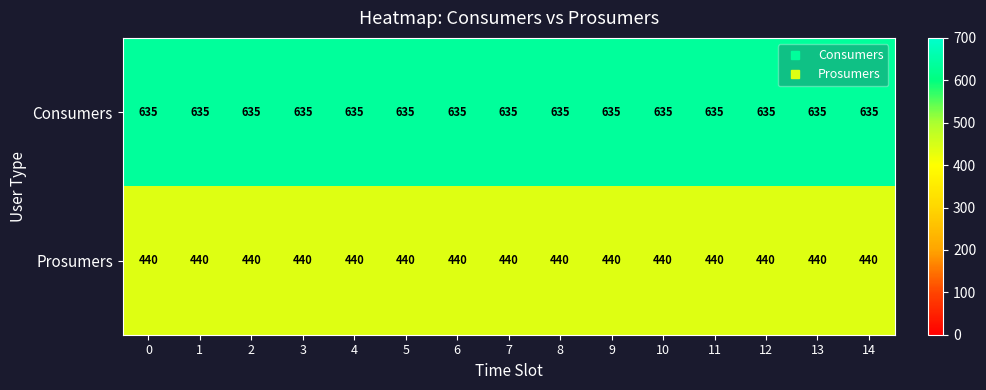

What is the greatest value displayed?

635